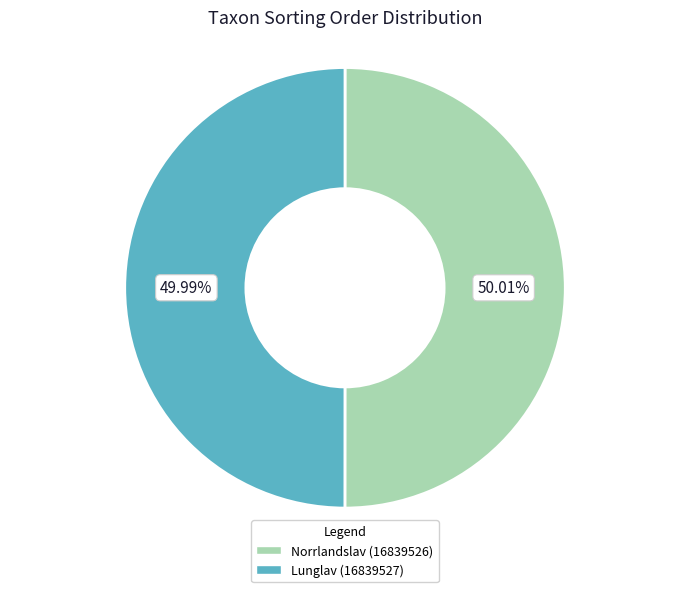

Does any single category account for the majority?

Yes